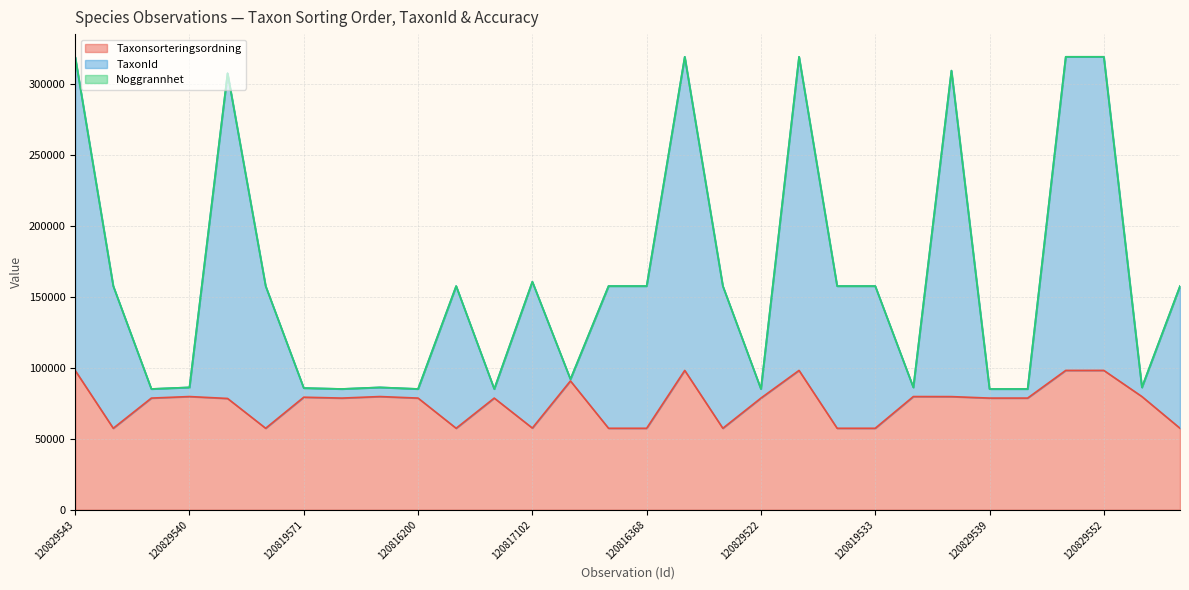

True or false: TaxonId has more than 0 interior local peaks.

True